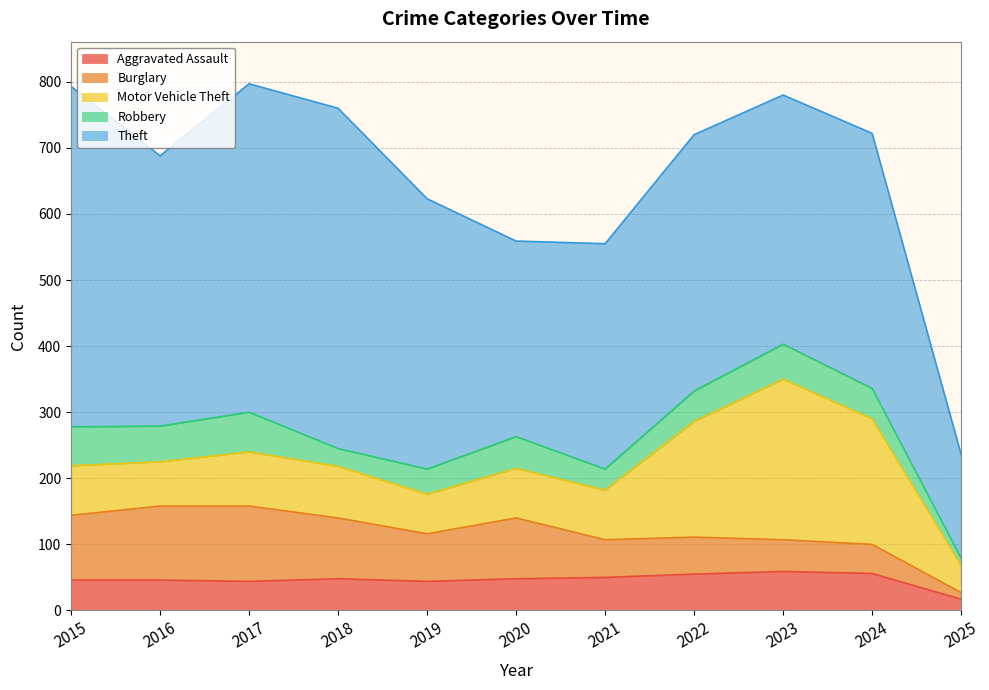

True or false: Robbery and Motor Vehicle Theft cross at least once.

False